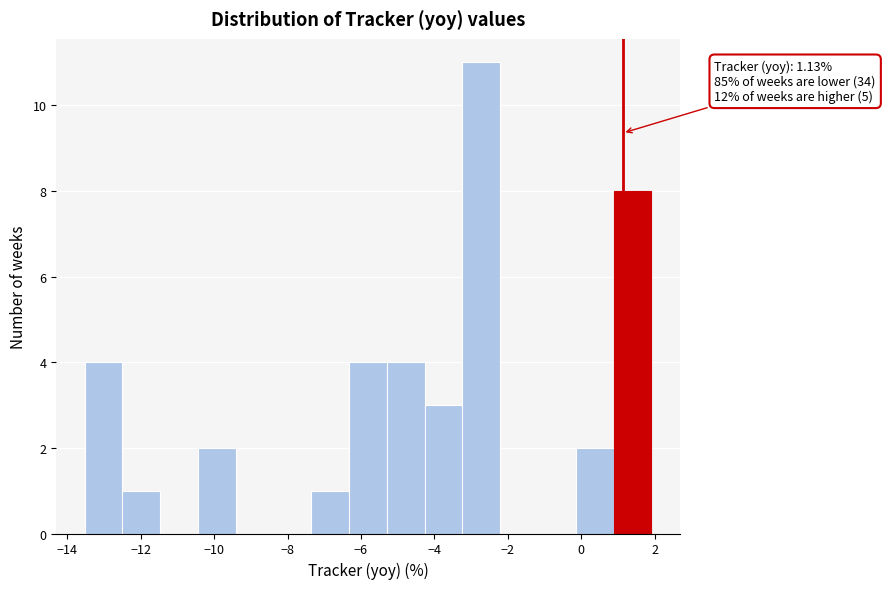

Over which range of the x-axis is the bar tallest?

-3.2 to -2.2